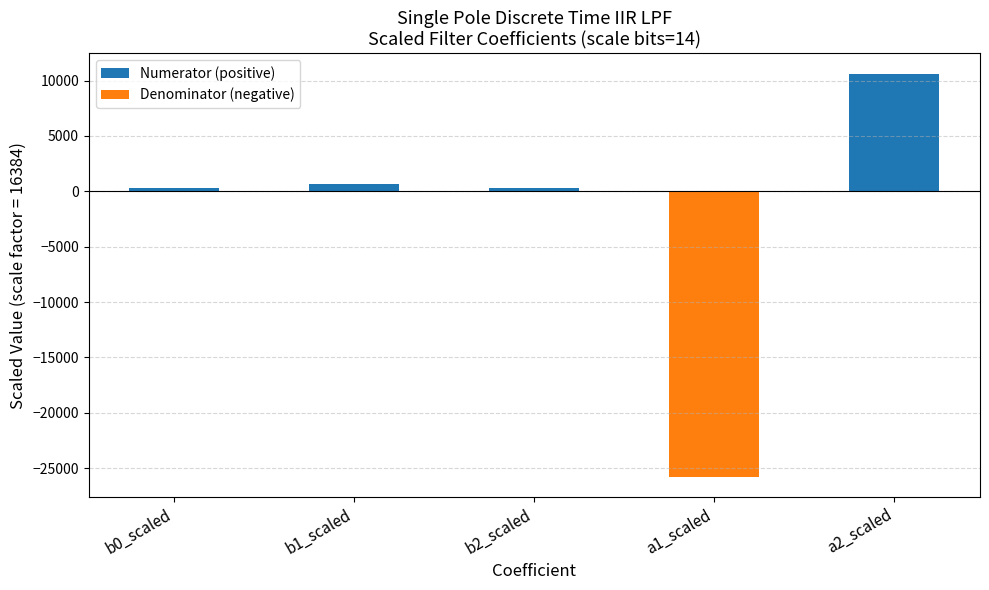

How many data points in Numerator (positive) are less than 625?

2